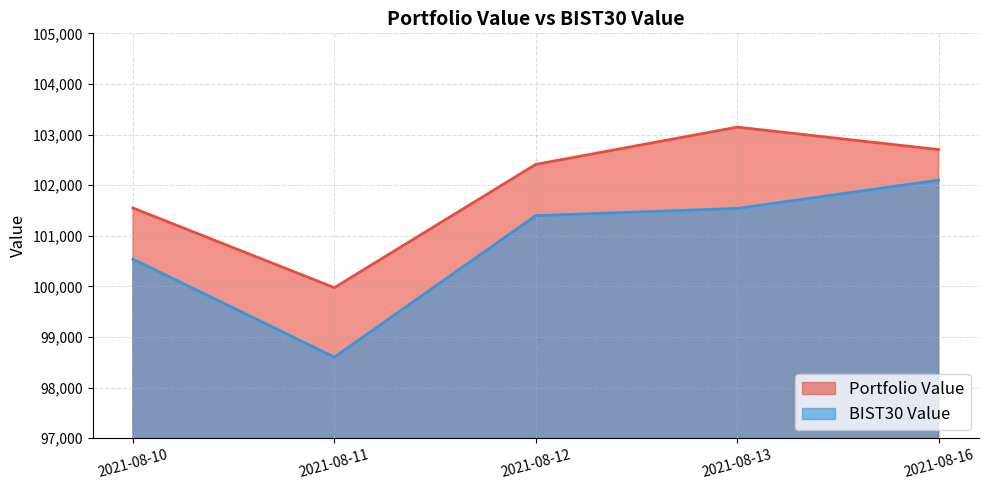

What is the average value of the BIST30 Value series?

100836.0